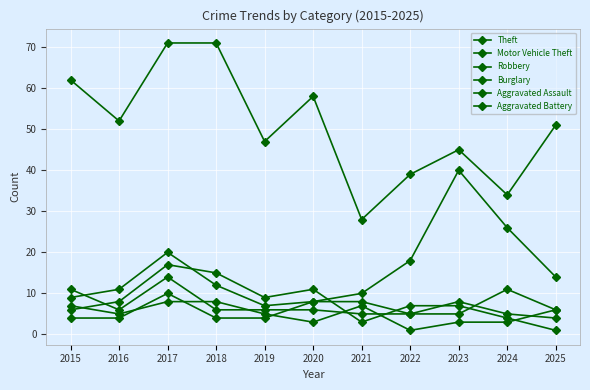

How many distinct data groups are displayed?

6